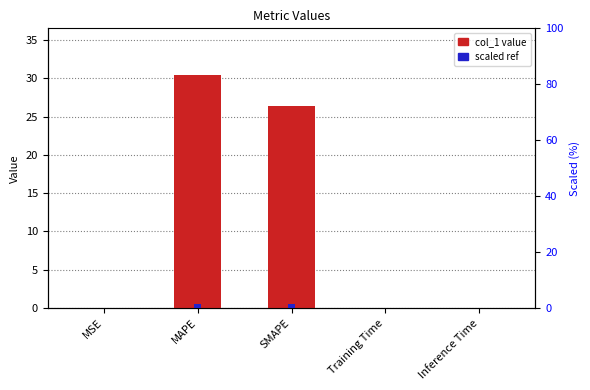

Reading right to left, extract all data points from this chart.

col_1: 0.0	0.0	26.4	30.4	0.0
scaled ref: 0.0	0.0	1.3	1.5	0.0